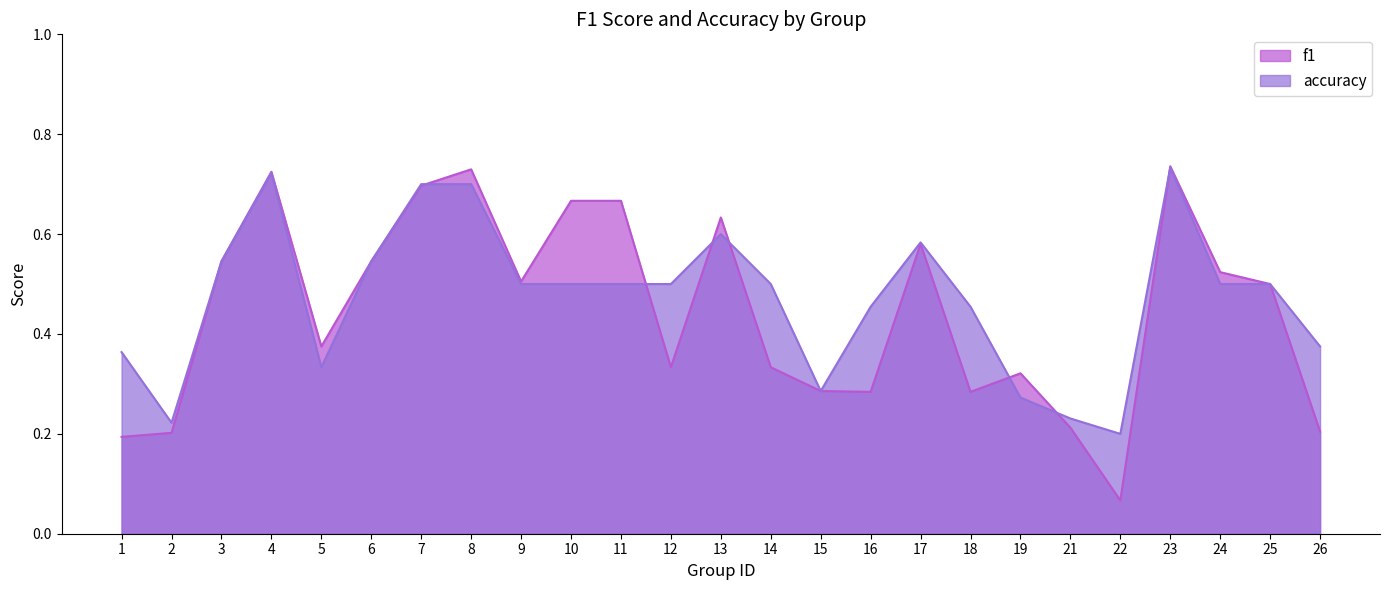

What is the value of the f1 point at the 6th from the left?

0.5